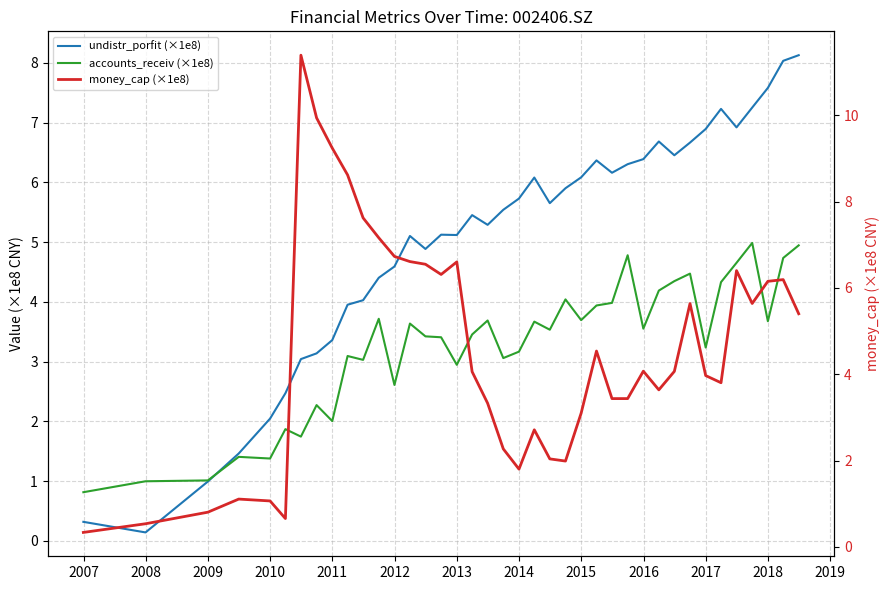

After their last crossing, which series has the higher values: accounts_receiv (×1e8) or money_cap (×1e8)?

money_cap (×1e8)